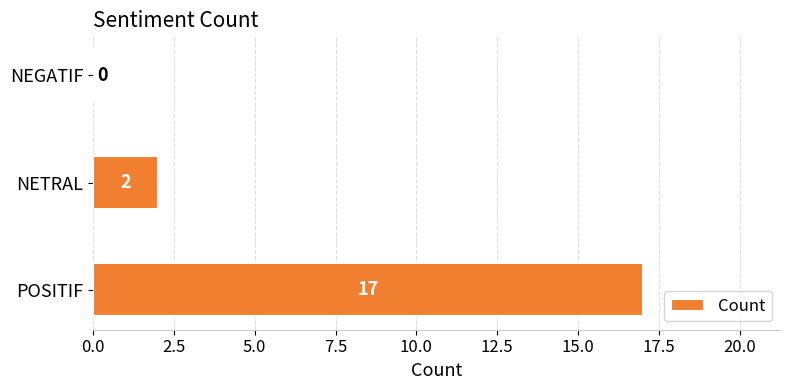

What is the sum of all values?

19